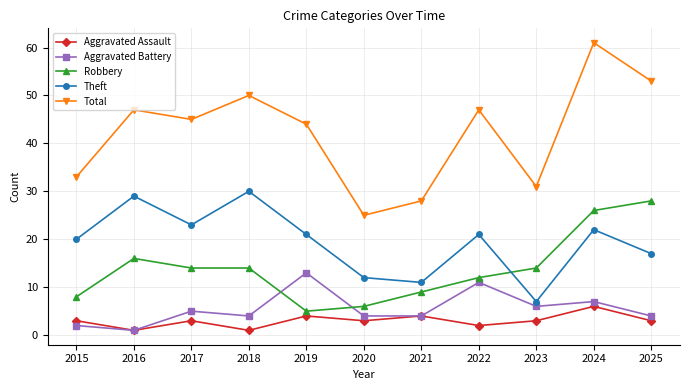

What is the average value of the Aggravated Battery series?

6